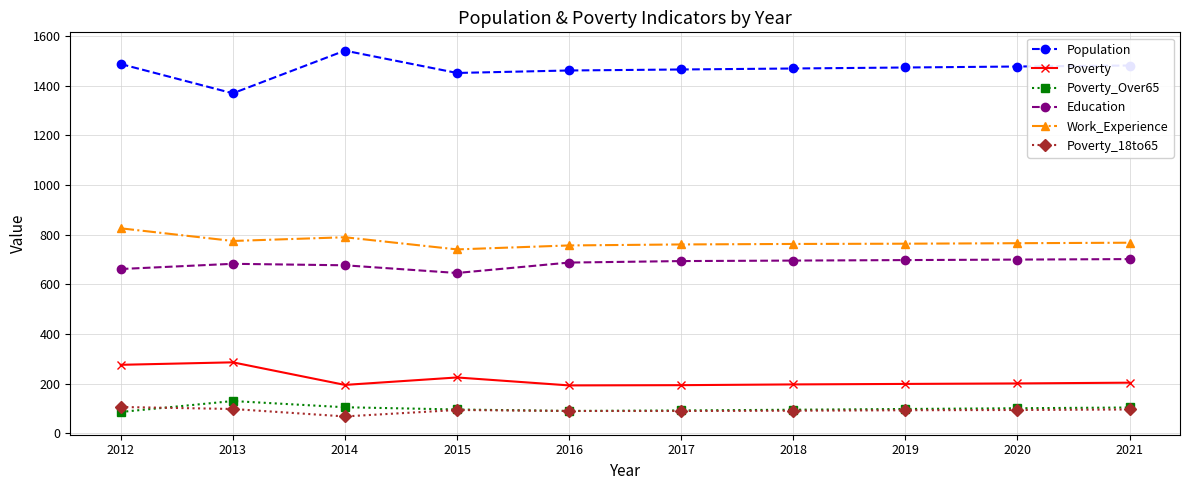

True or false: Population and Education cross at least once.

False